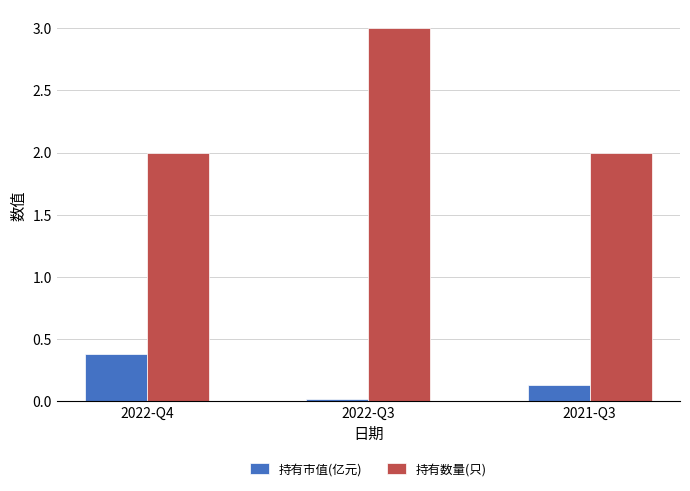

At which category is the sum across all series the highest?

2022-Q3